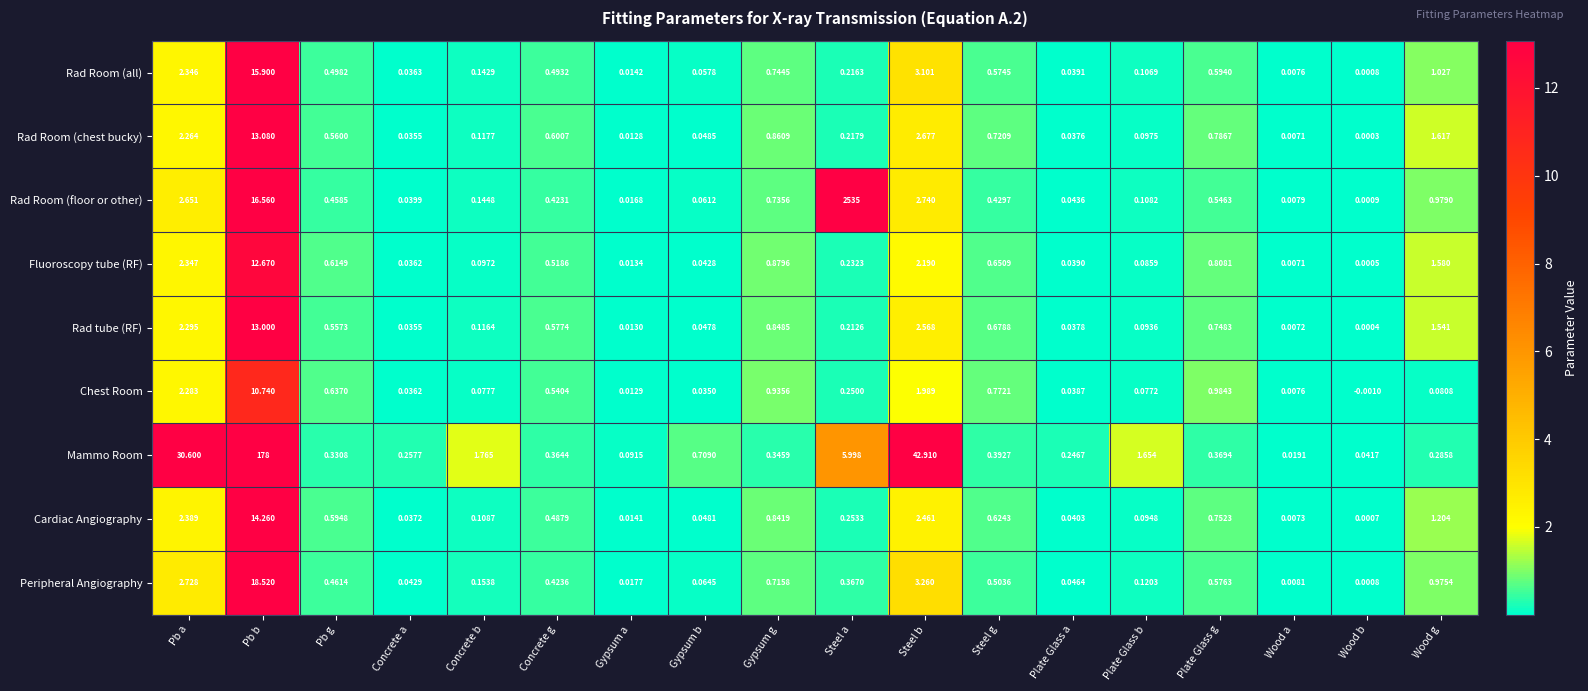

At Concrete g, list the series in order from smallest to largest.

Mammo Room, Rad Room (floor or other), Peripheral Angiography, Cardiac Angiography, Rad Room (all), Fluoroscopy tube (RF), Chest Room, Rad tube (RF), Rad Room (chest bucky)